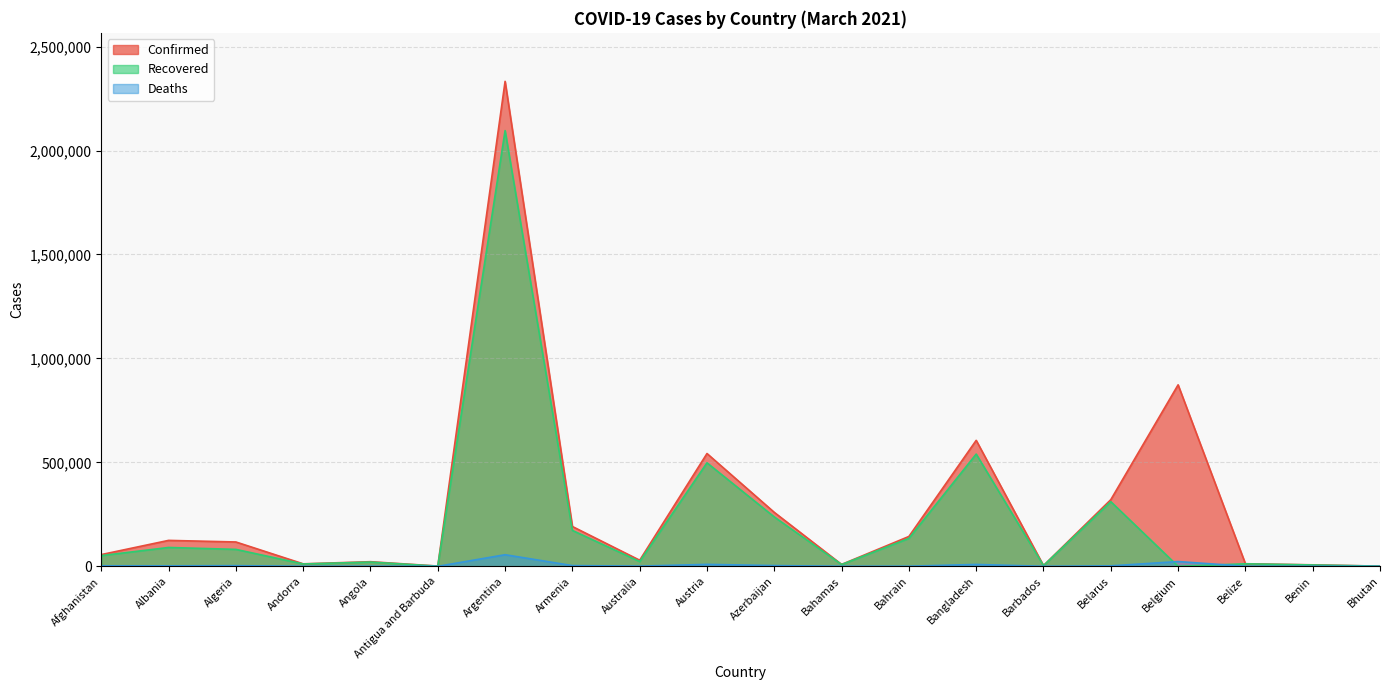

At which category is the sum across all series the highest?

Argentina